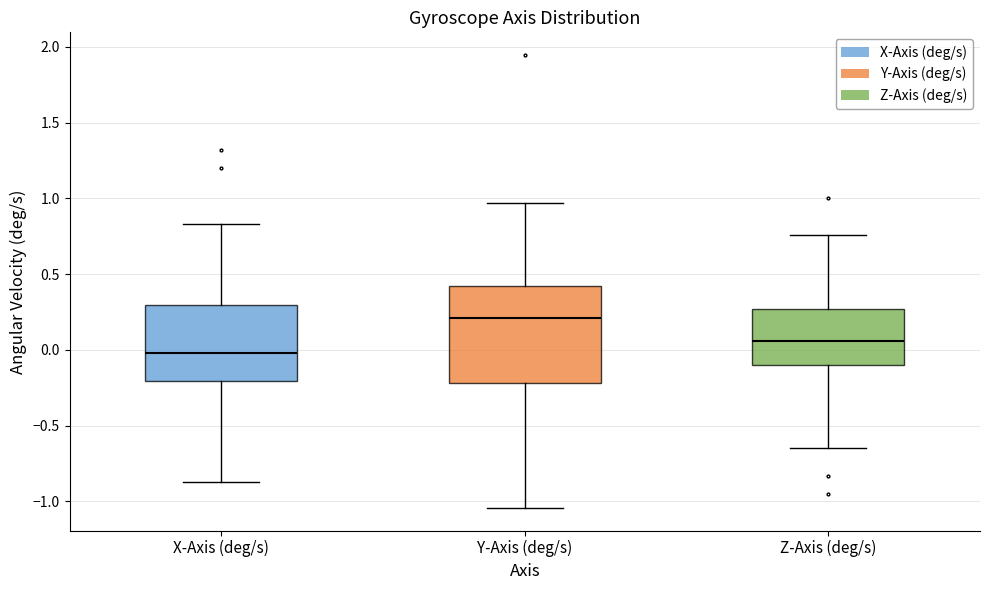

Which box is the tallest, from its lower edge to its upper edge?

Y-Axis (deg/s)